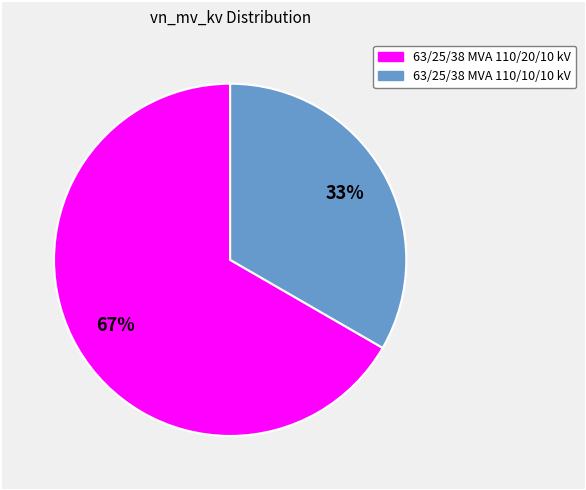

To the nearest percent, what is the combined percentage of 63/25/38 MVA 110/20/10 kV and 63/25/38 MVA 110/10/10 kV?

100%